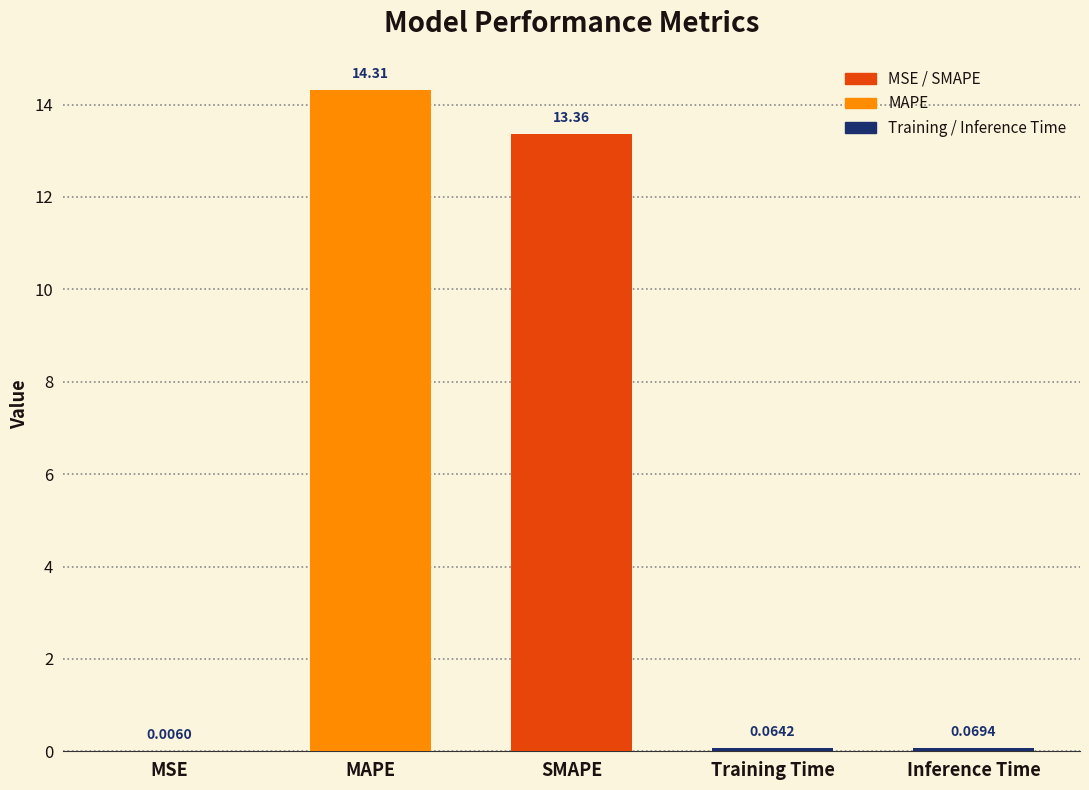

Does the chart contain stacked bars?

No